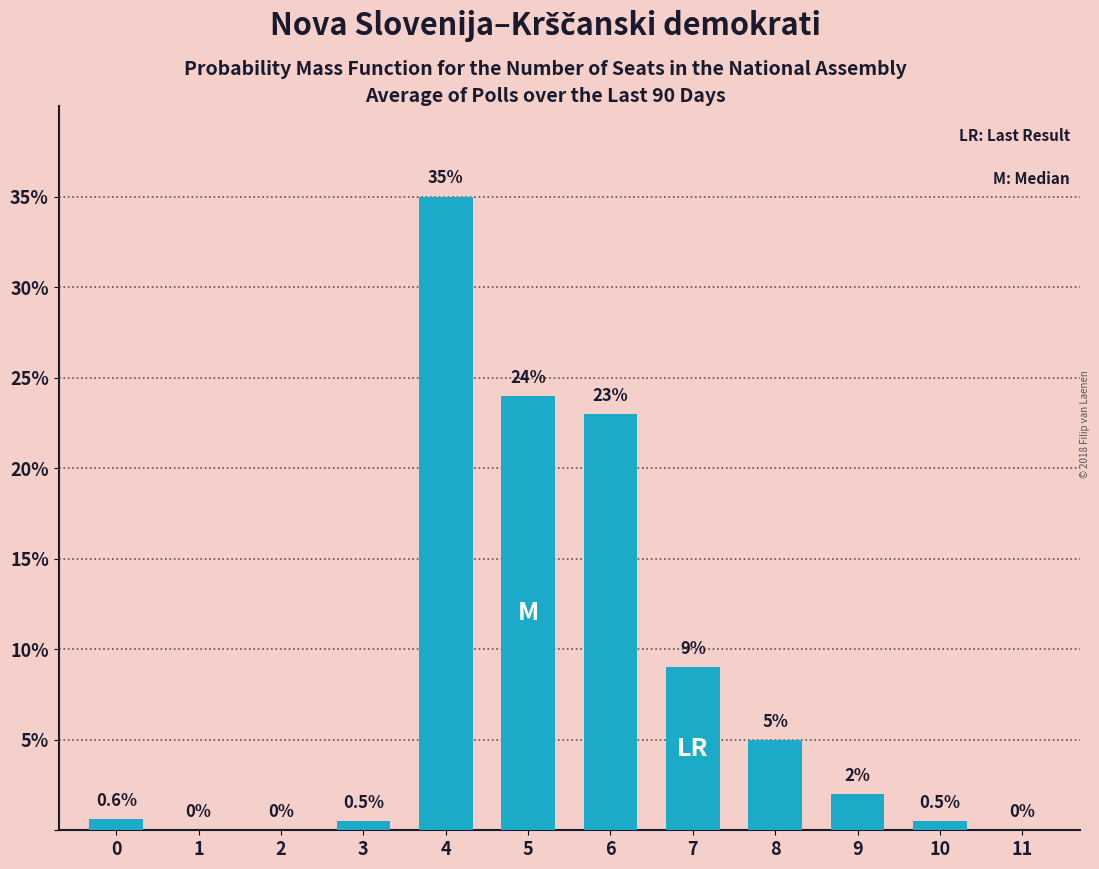

Reading left to right, what are all the values shown in this chart?

0=0.6	1=0.0	2=0.0	3=0.5	4=35.0	5=24.0	6=23.0	7=9.0	8=5.0	9=2.0	10=0.5	11=0.0